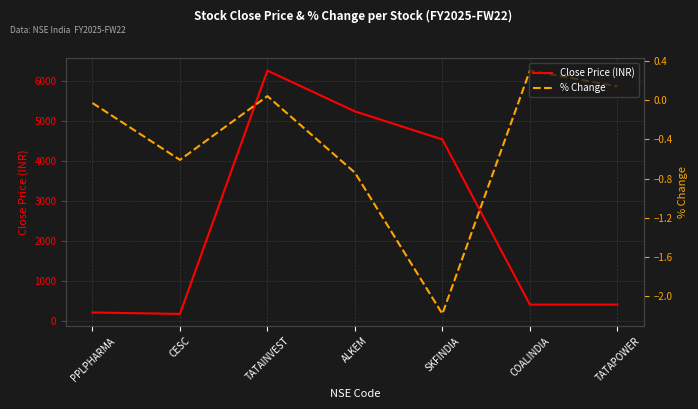

Where does the Close Price (INR) series first go above 402?

TATAINVEST